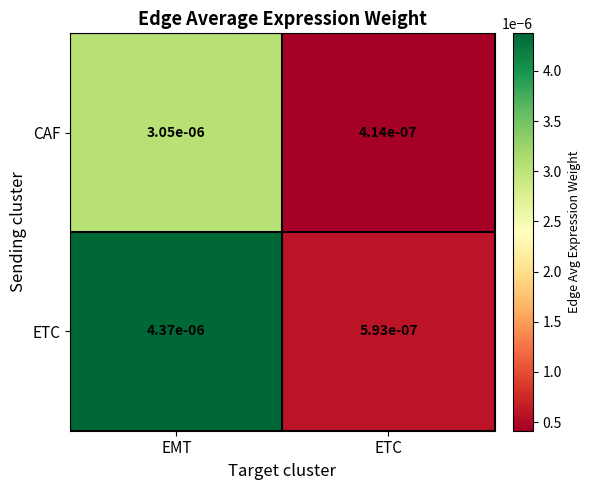

Which series has the largest total across all categories?

ETC